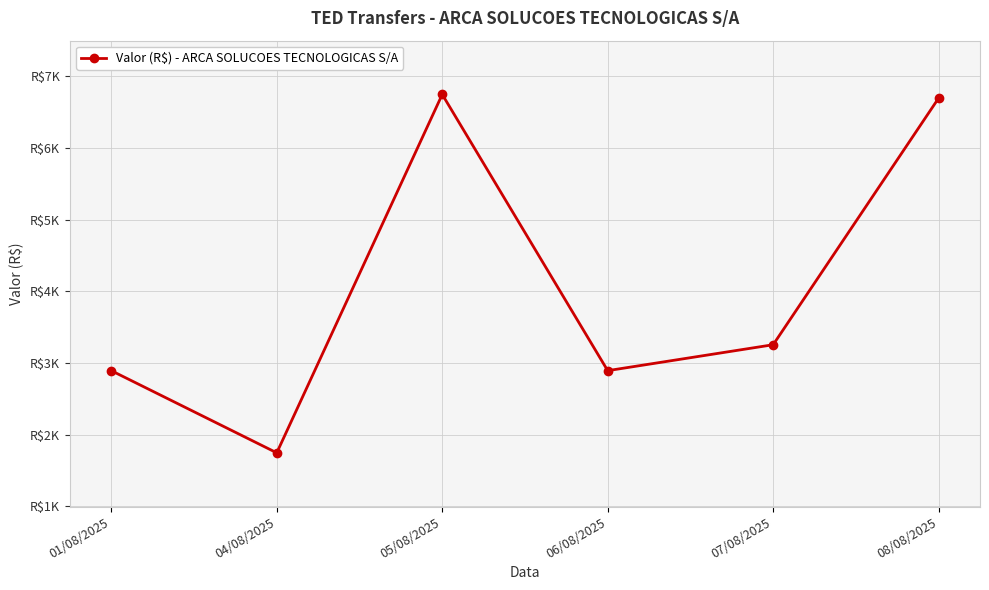

List the labels in order of value, smallest first.

04/08/2025, 01/08/2025, 06/08/2025, 07/08/2025, 08/08/2025, 05/08/2025